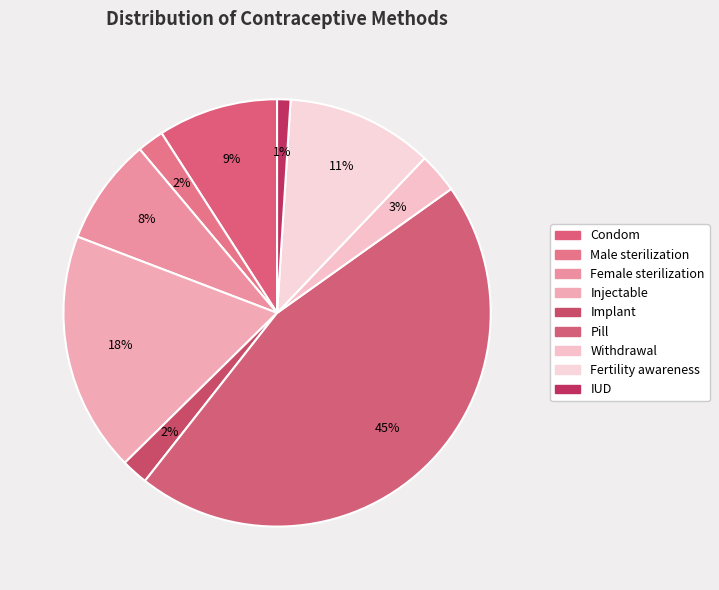

How many segments does this pie chart have?

9